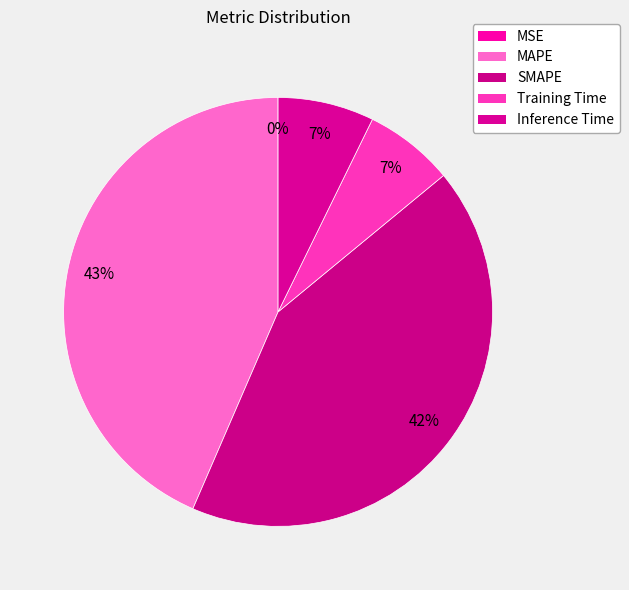

Which slice is the smallest?

MSE